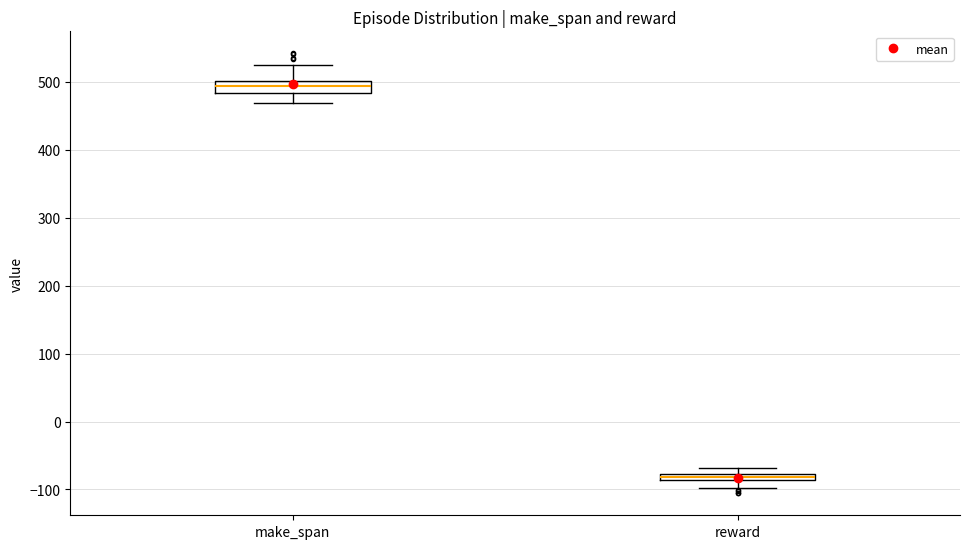

Which box's median line is the highest?

make_span